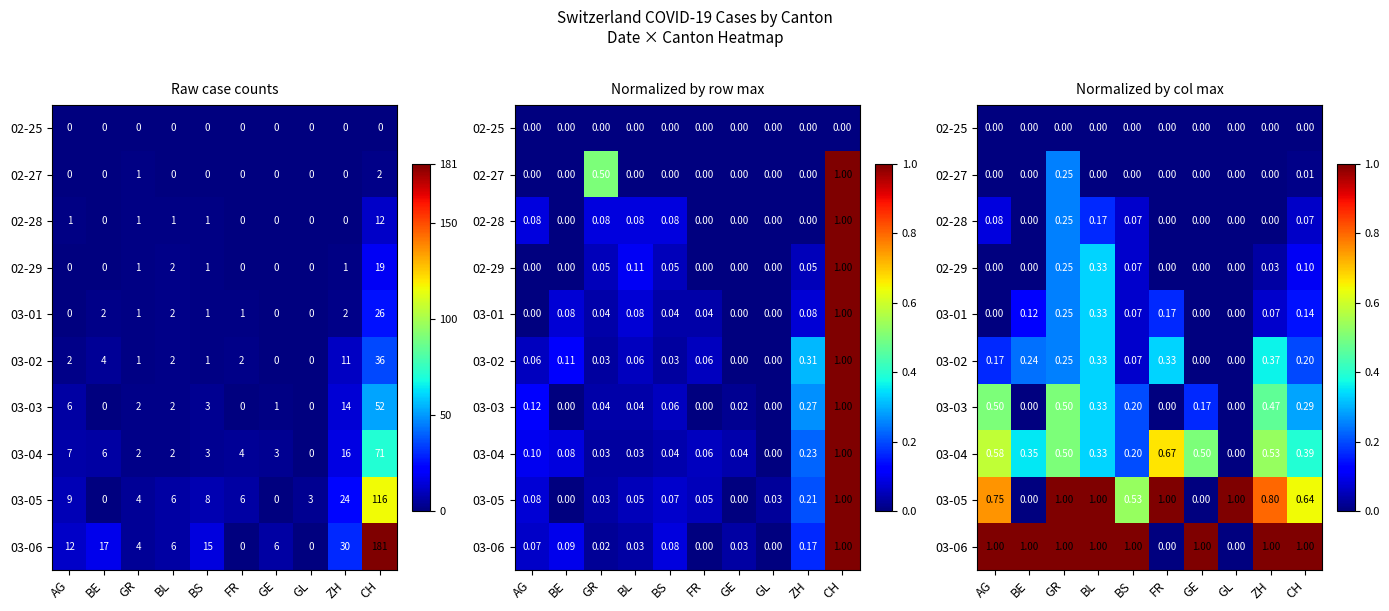

How many positive values does the 02-28 series have?

5